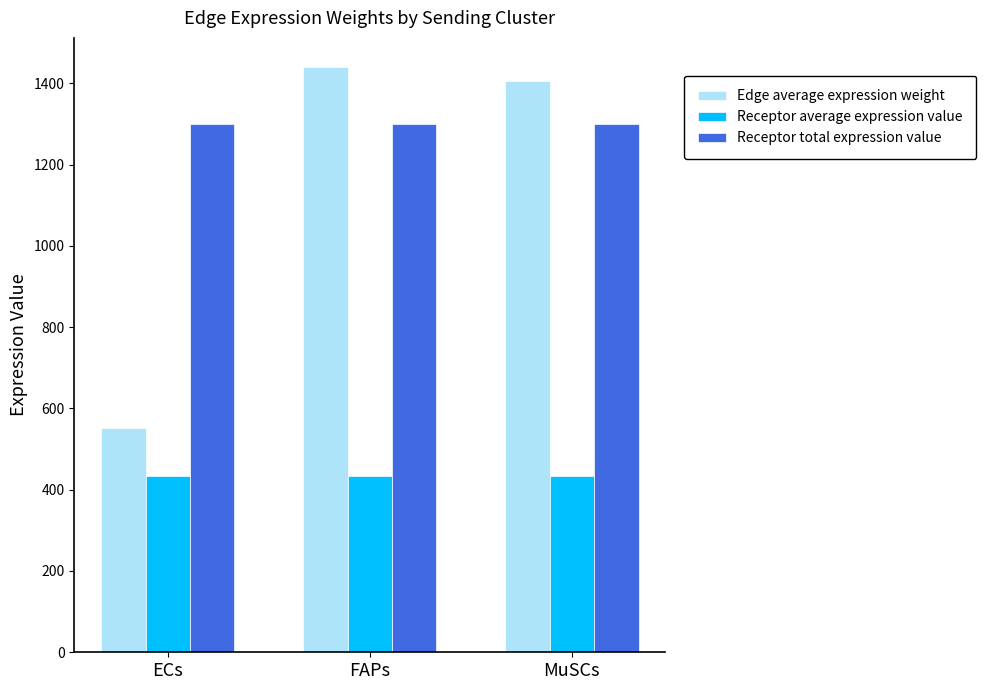

At how many categories does at least one series exceed 494?

3